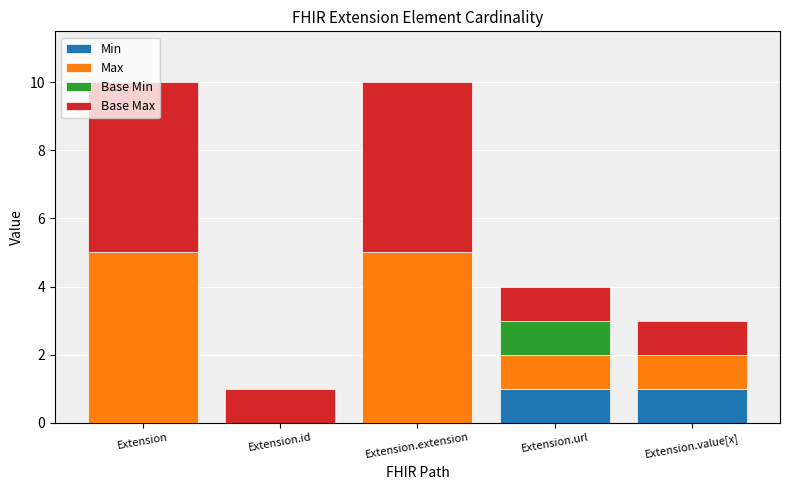

Is it true that Min equals 0 at Extension.extension?

True